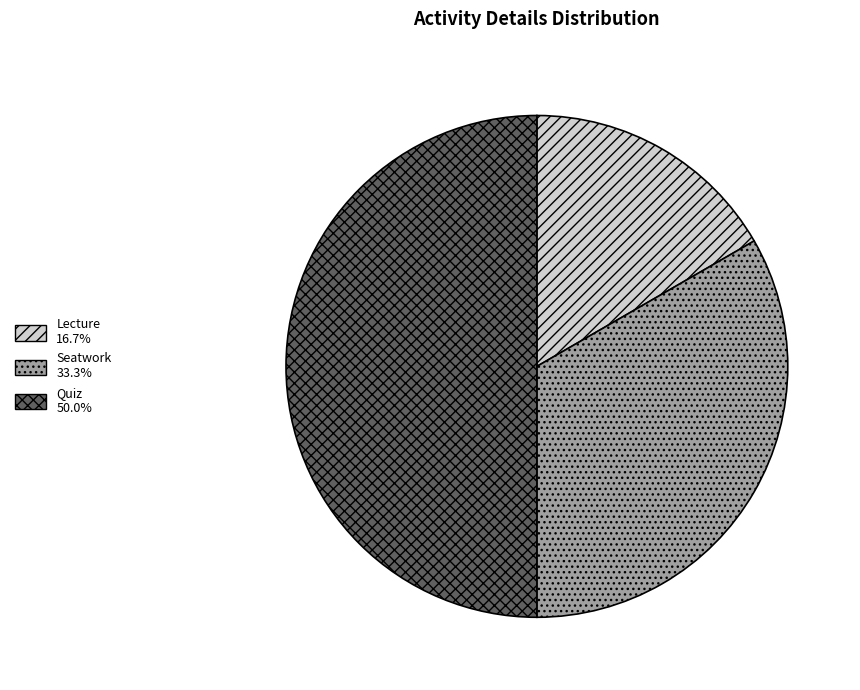

Does Seatwork account for over 50% of the chart?

No